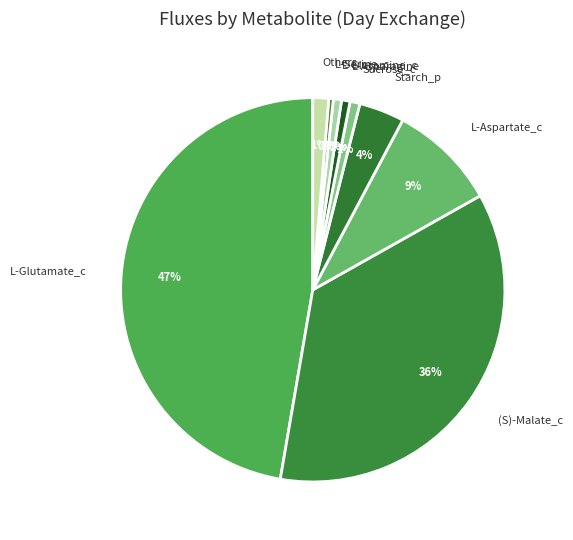

What percentage is the L-Aspartate_c slice, to the nearest percent?

9%